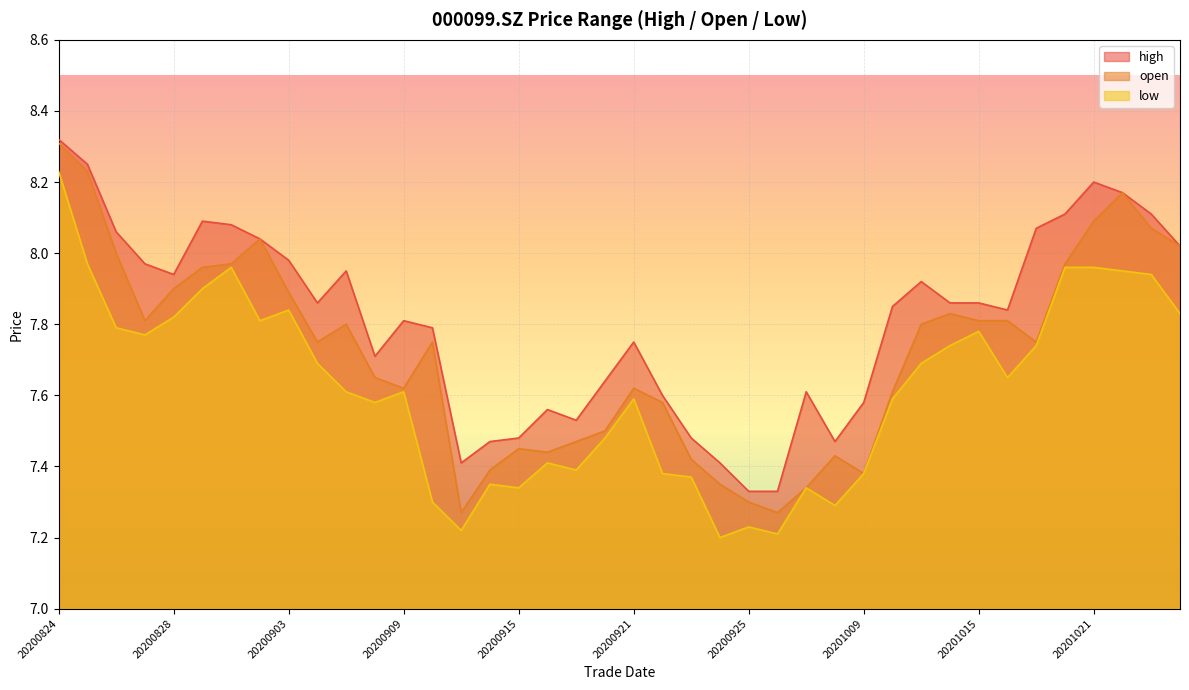

True or false: high and low cross at least once.

False